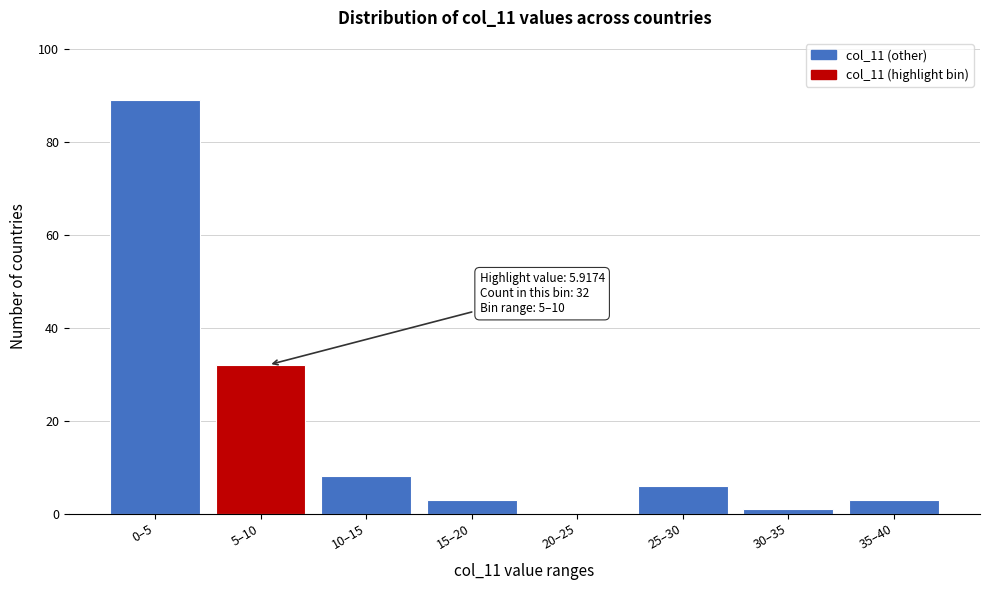

Reading left to right, transcribe all the data shown in this chart.

0–5=89	5–10=32	10–15=8	15–20=3	20–25=0	25–30=6	30–35=1	35–40=3